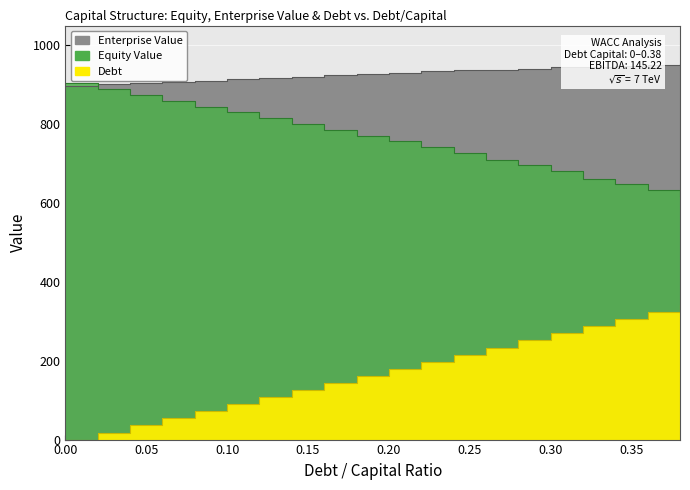

What is the difference between the Equity Value values at 0.18 and 0.34?

123.9